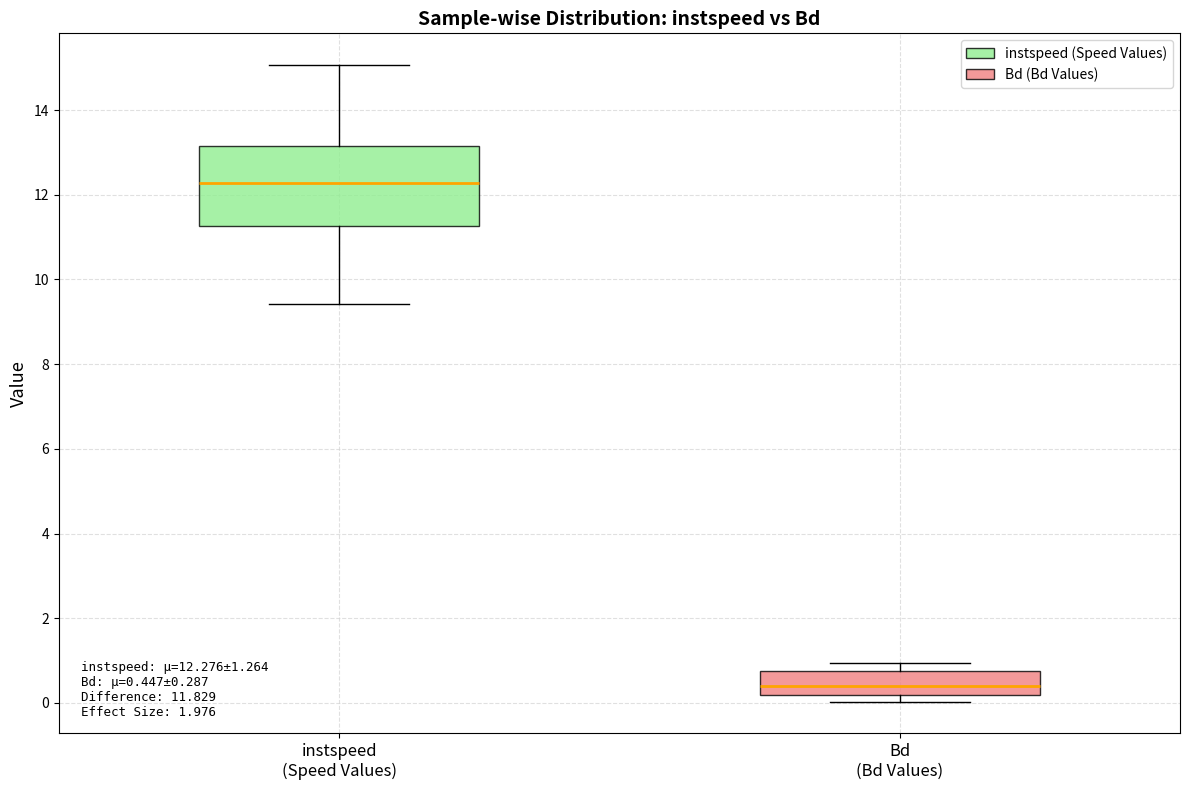

Which box's median line is the lowest?

Bd (Bd Values)